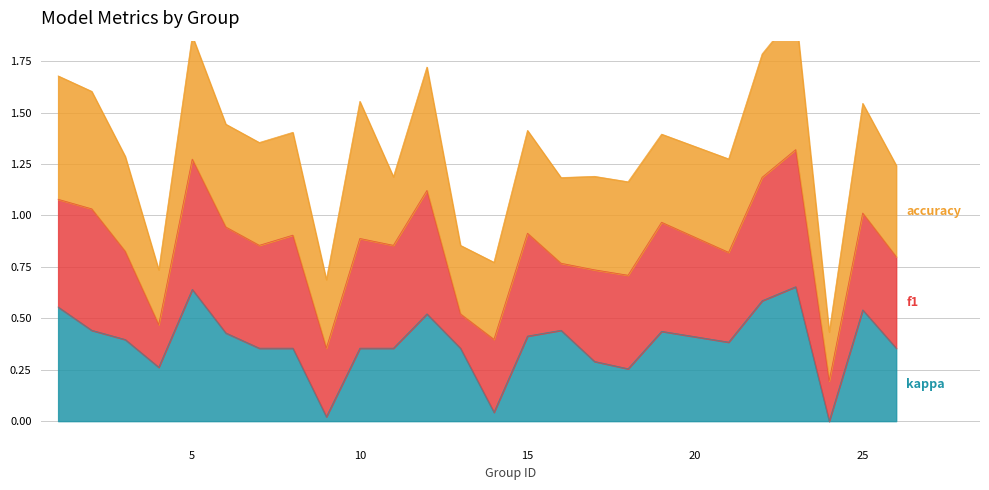

The accuracy series shows 0.2 at 9. True or false?

False